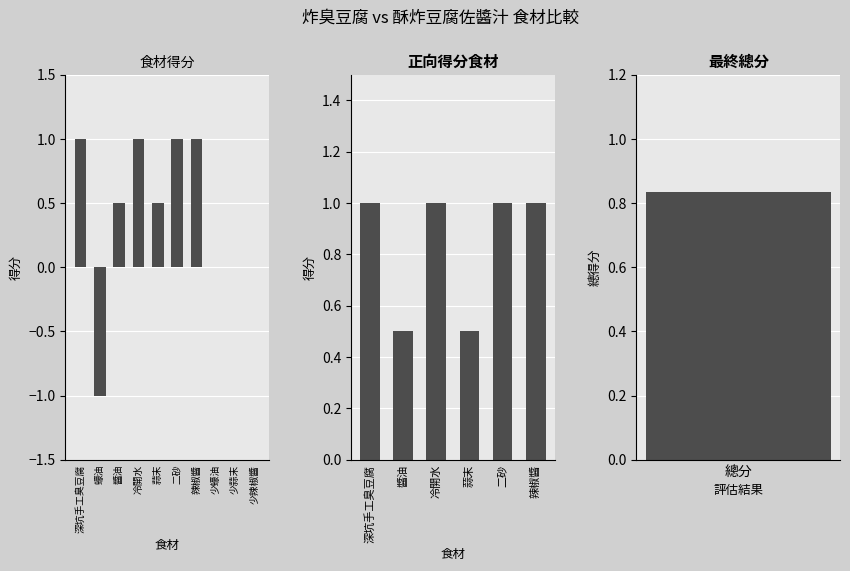

Is it true that the value at 冷開水 is 1.4?

False